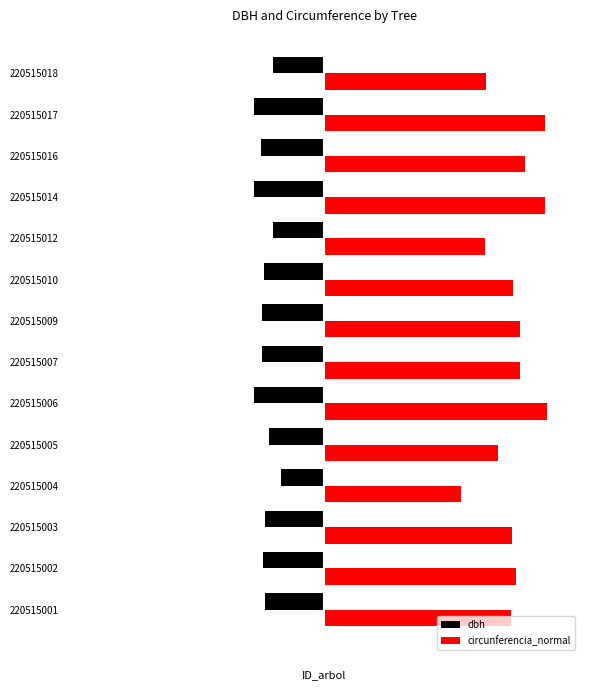

What are all the series names shown in the legend?

dbh, circunferencia_normal